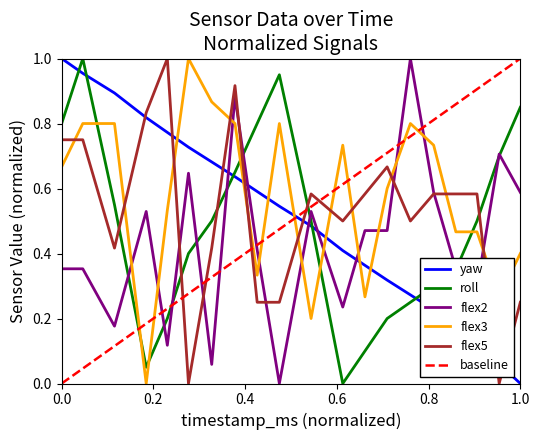

Is the value of flex3 at 1.0 greater than the value of flex5 at 0.0?

No